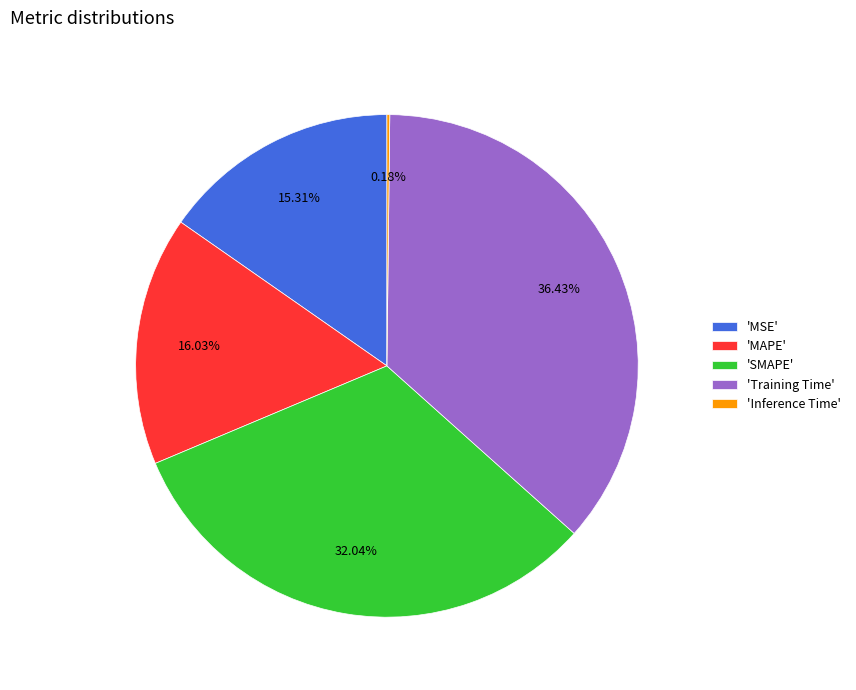

Which category has the biggest portion of the pie?

'Training Time'